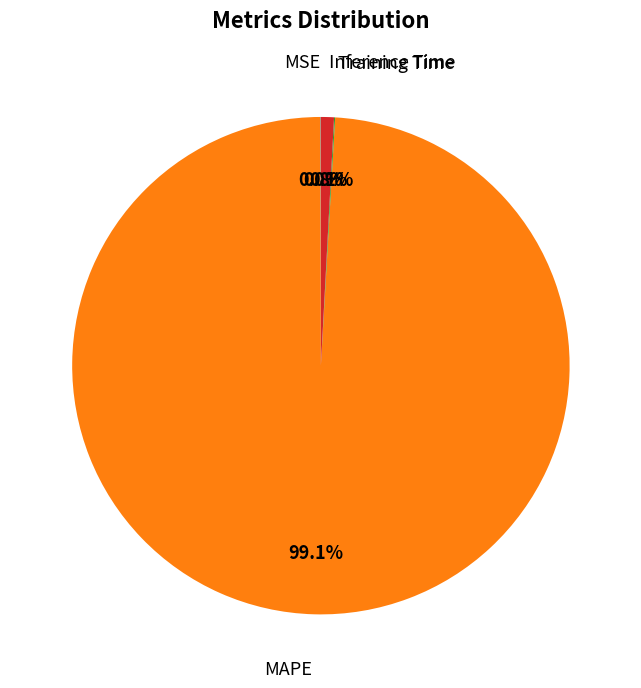

Is there a majority slice in this chart?

Yes